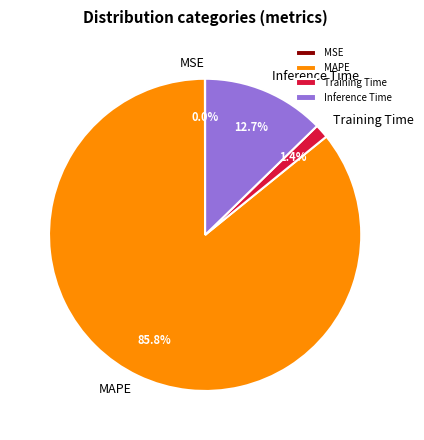

What percentage is NOT represented by Training Time?

98.6%